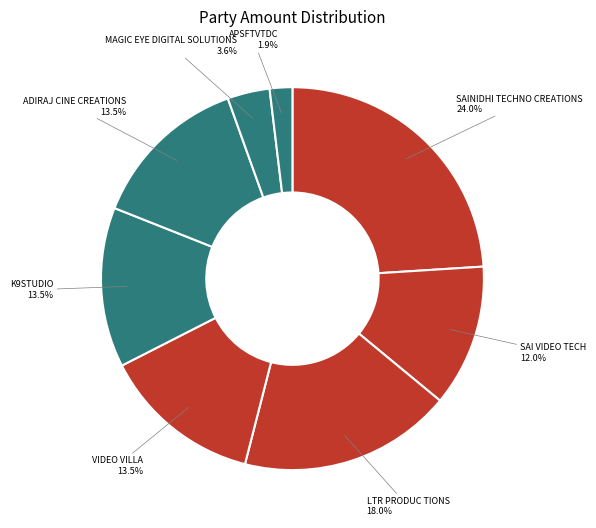

Do APSFTVTDC and MAGIC EYE DIGITAL SOLUTIONS together represent more than half of the pie?

No